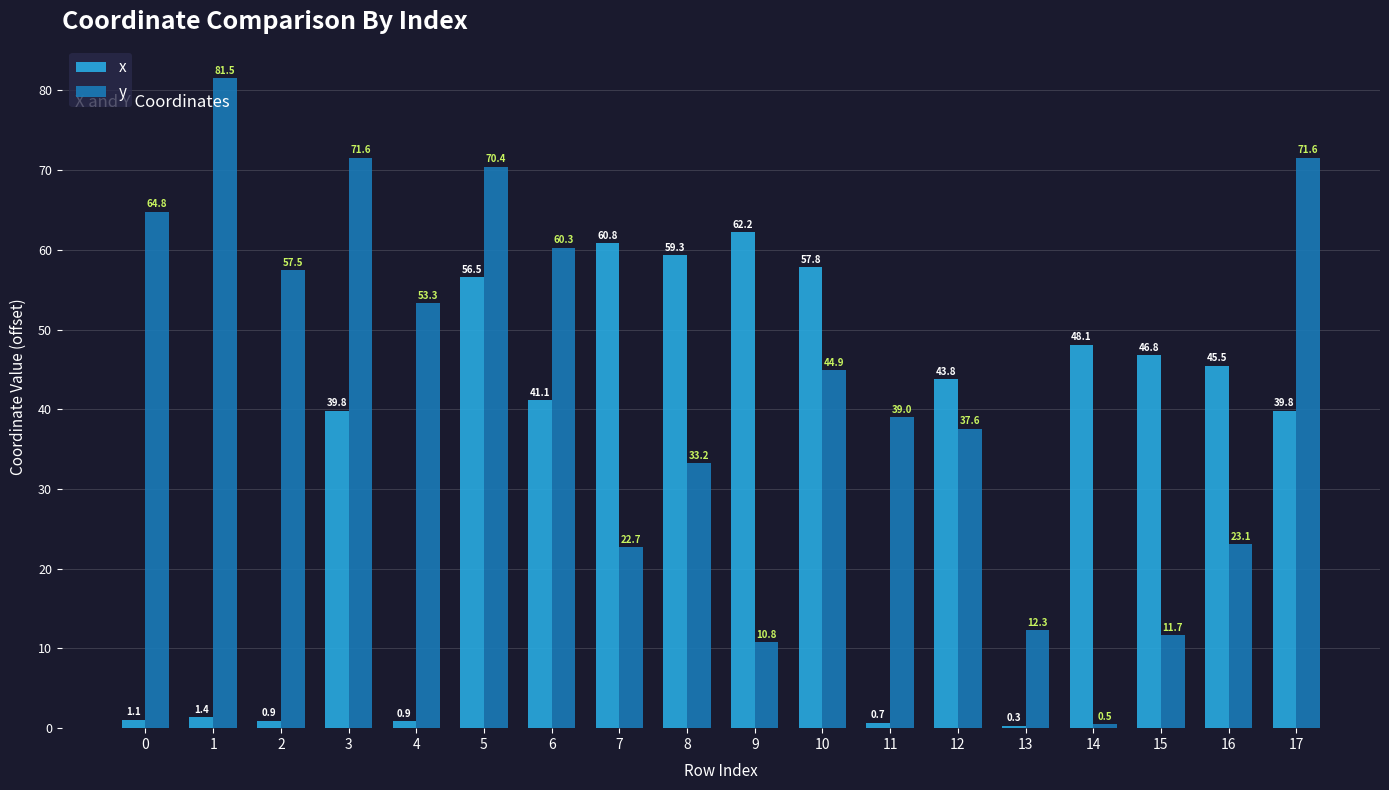

How many bars are there in each group?

2